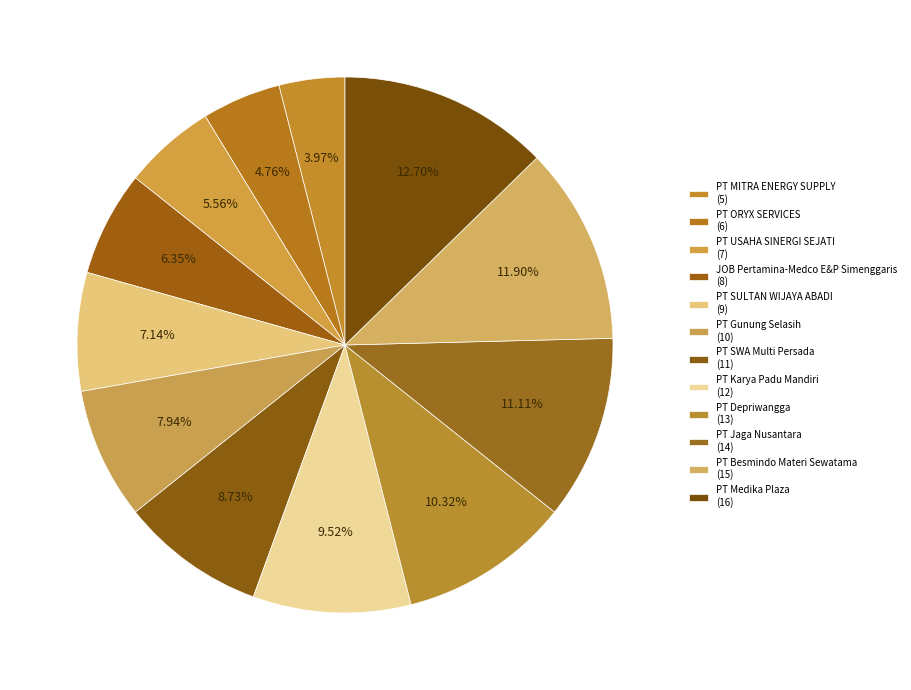

Which category has the smallest portion of the pie?

PT MITRA ENERGY SUPPLY